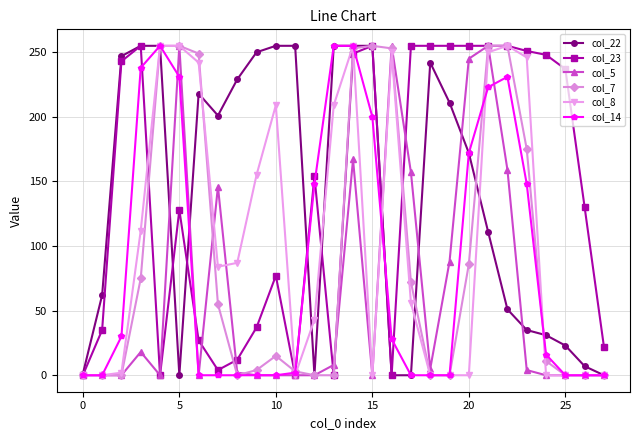

At how many categories does at least one series exceed 133?

24